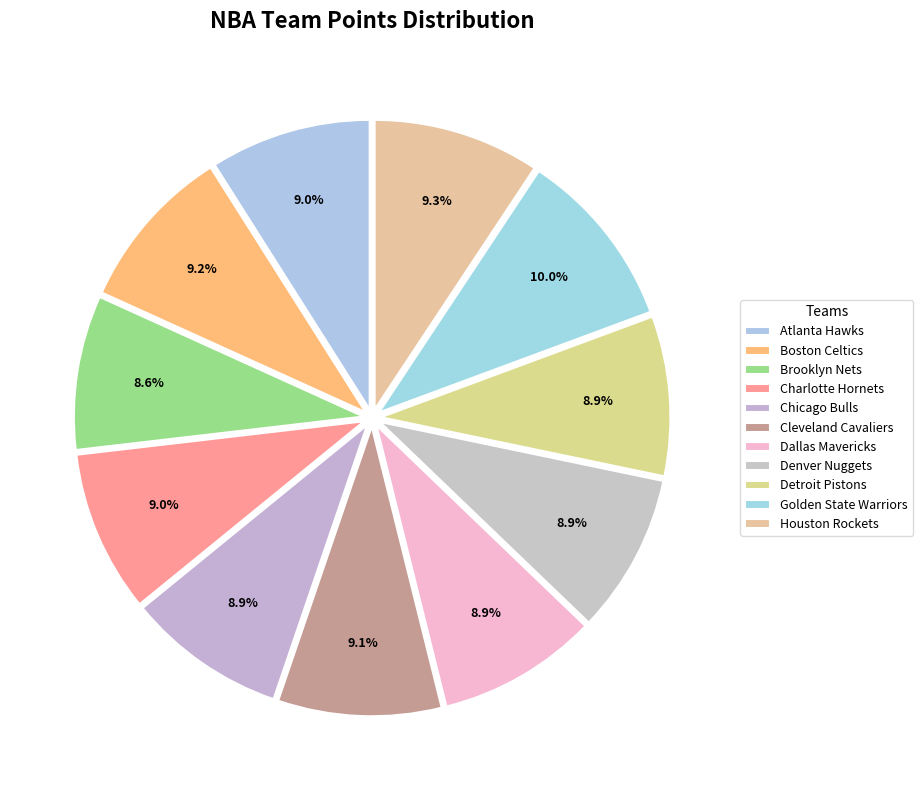

True or false: Houston Rockets accounts for 9% of the total.

True